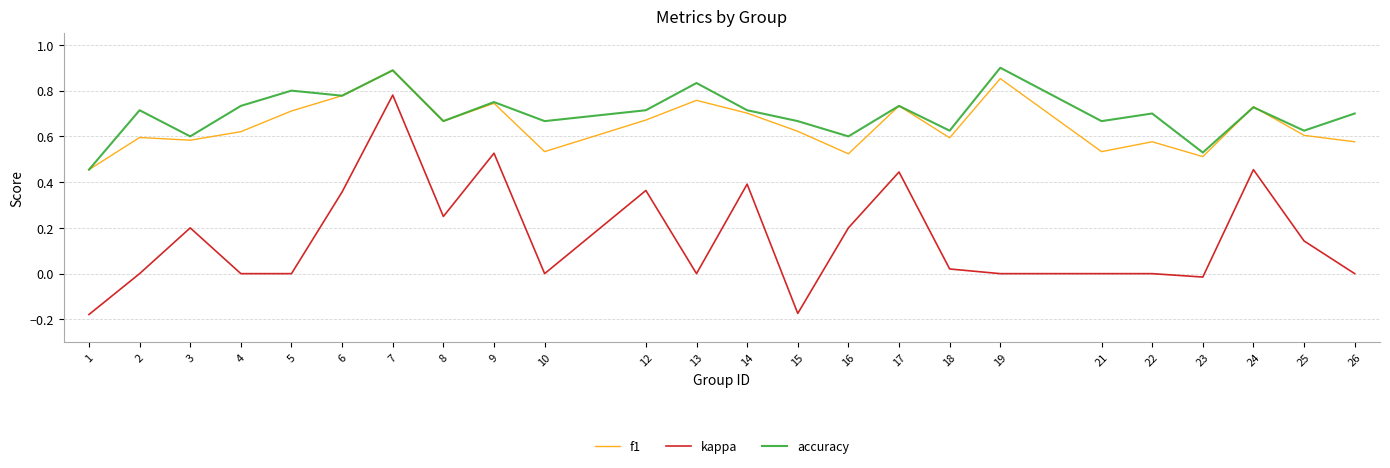

Does the chart display data point markers on the line(s)?

No